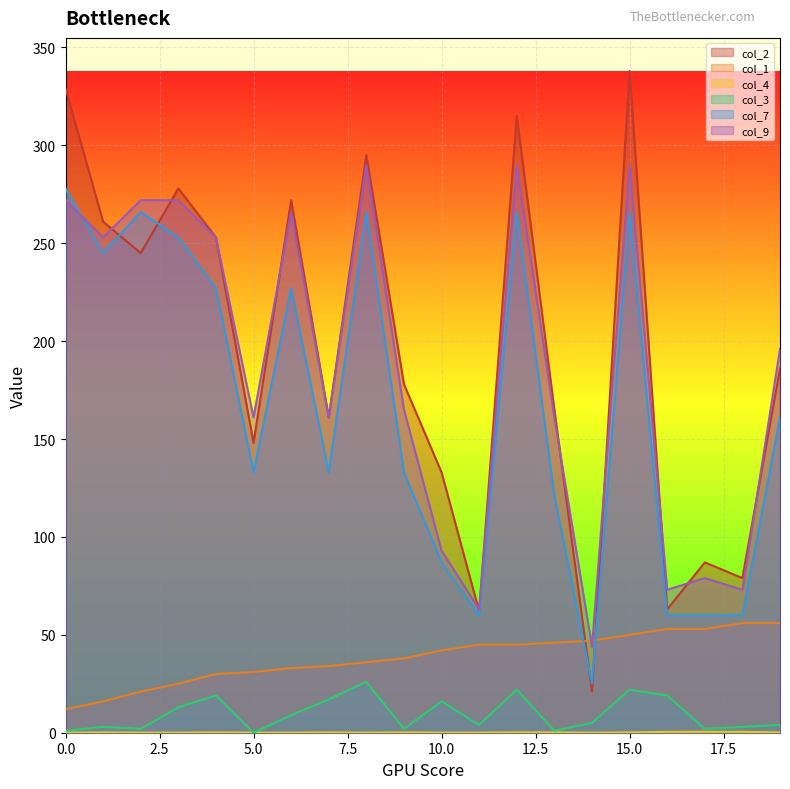

Which series changed the most between 2 and 19?

col_7